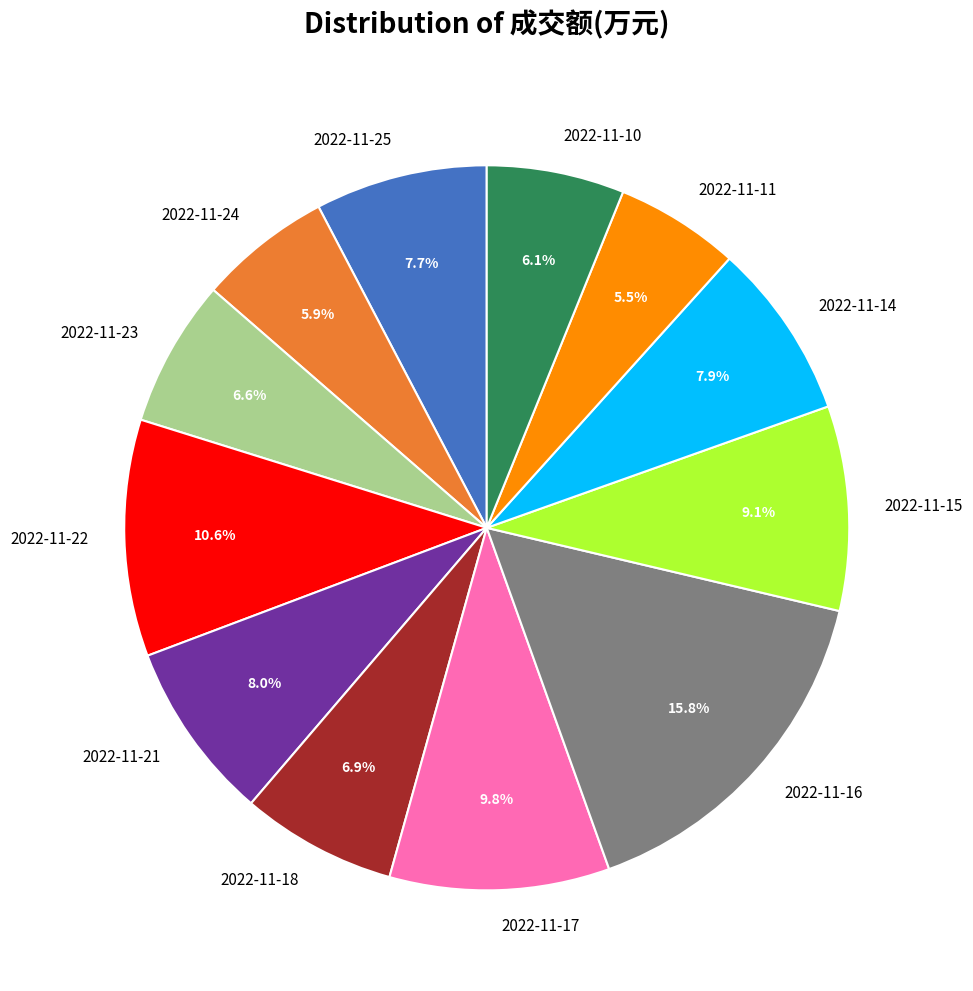

How many segments does this pie chart have?

12